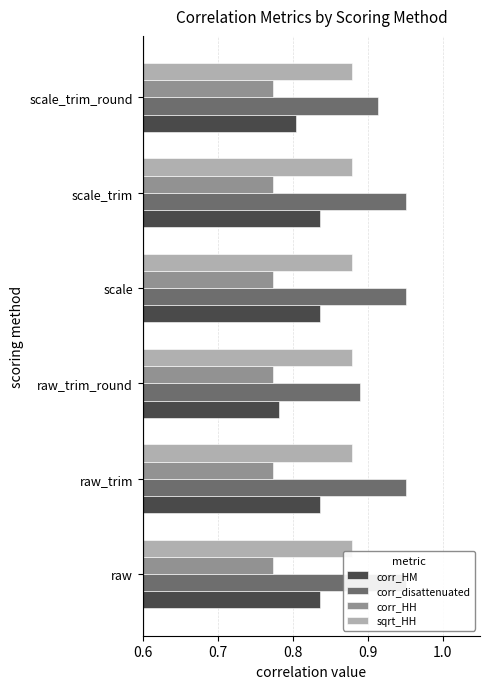

What is the sum of all corr_HH values?

4.6